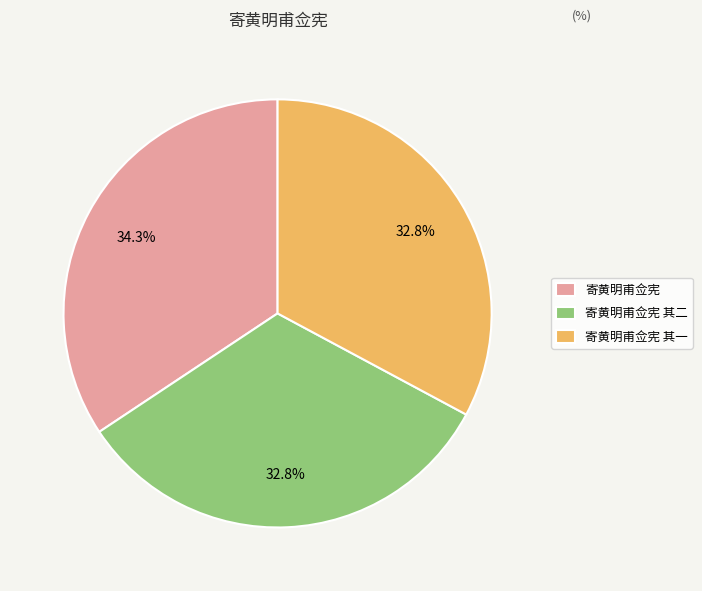

How many slices are in this pie chart?

3